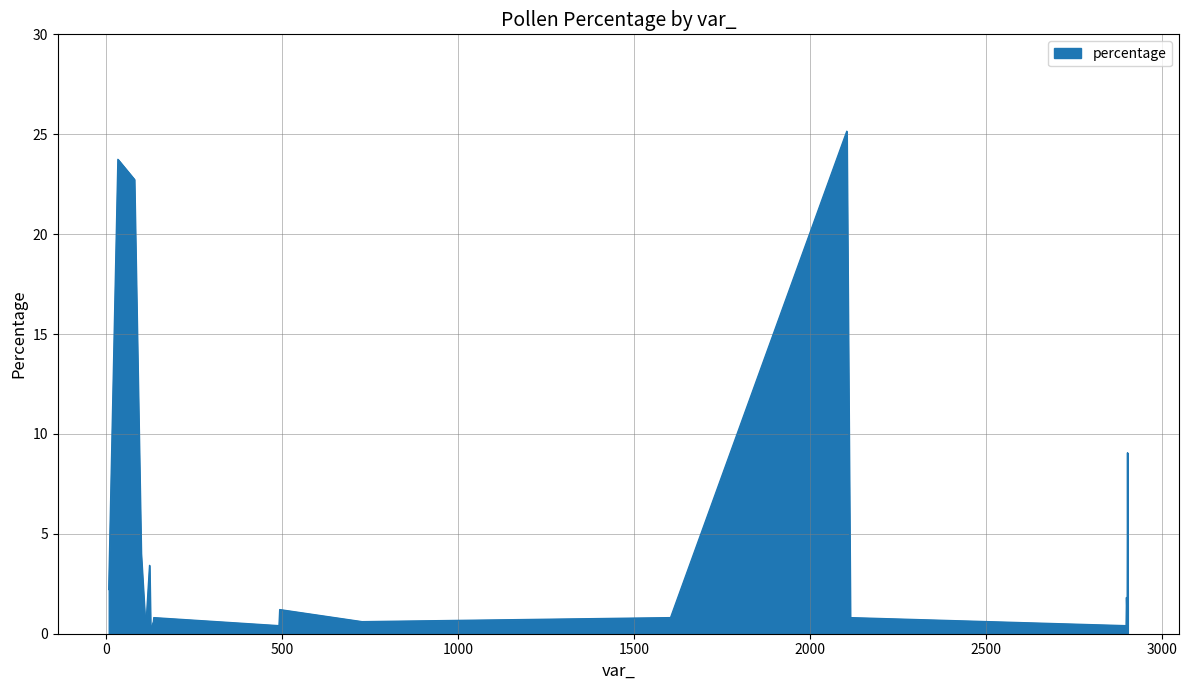

What is the difference between the second highest and minimum values?

23.5